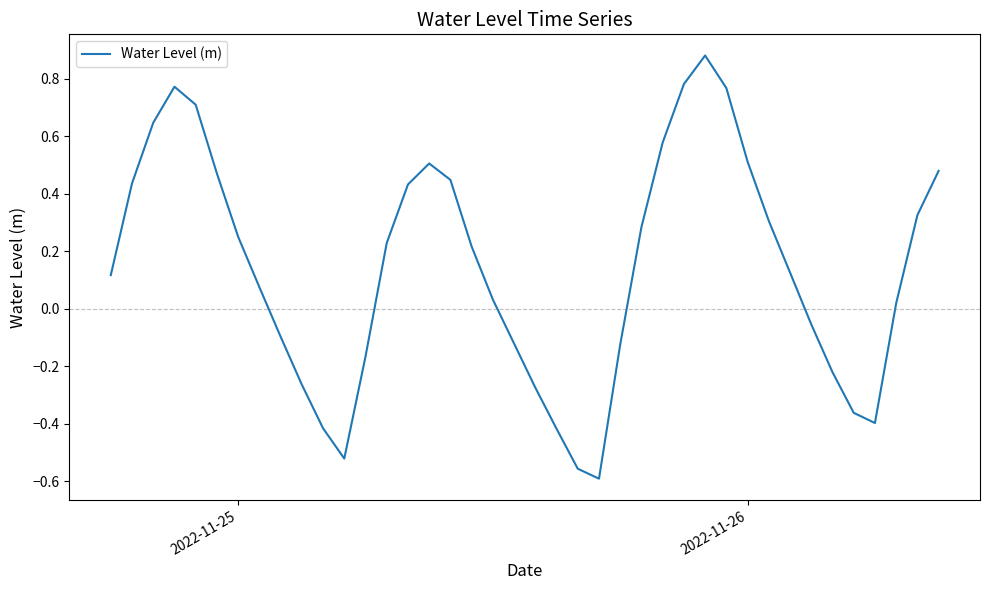

What is the difference between the maximum and minimum values?

1.5